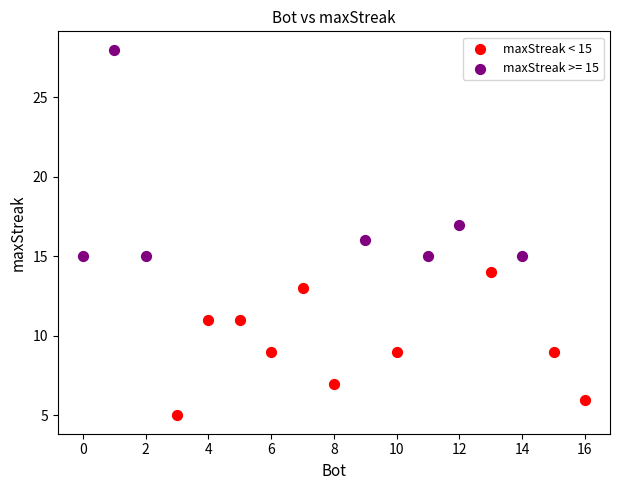

Which series has the largest Y range (max minus min)?

maxStreak >= 15